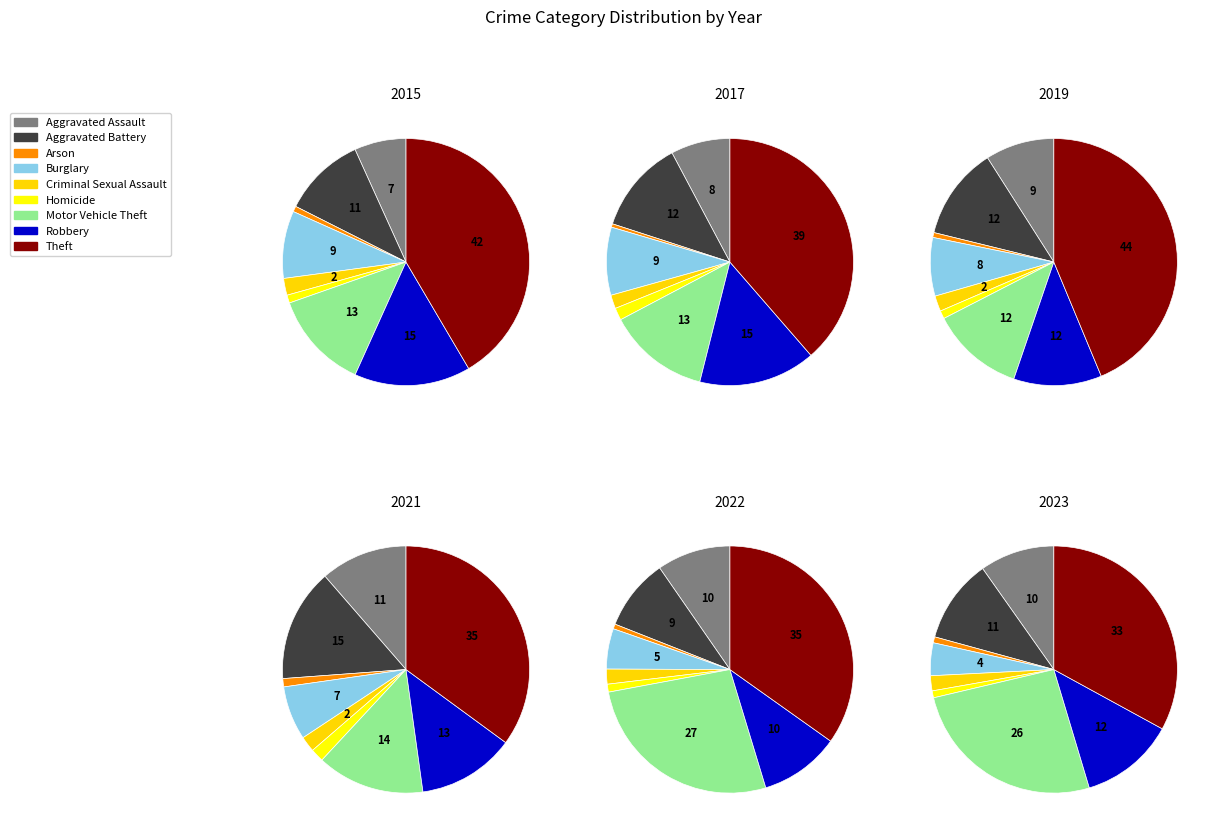

Count the number of slices in the pie.

9